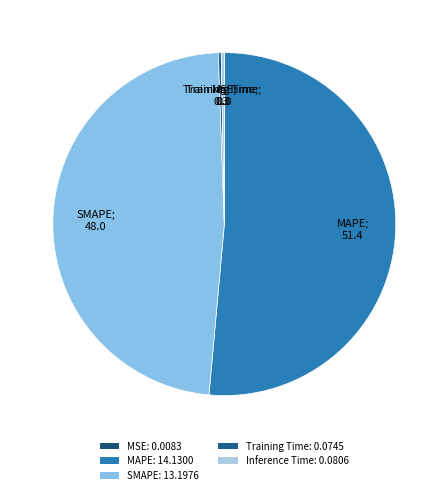

Rank the categories by value from highest to lowest.

MAPE, SMAPE, Inference Time, Training Time, MSE